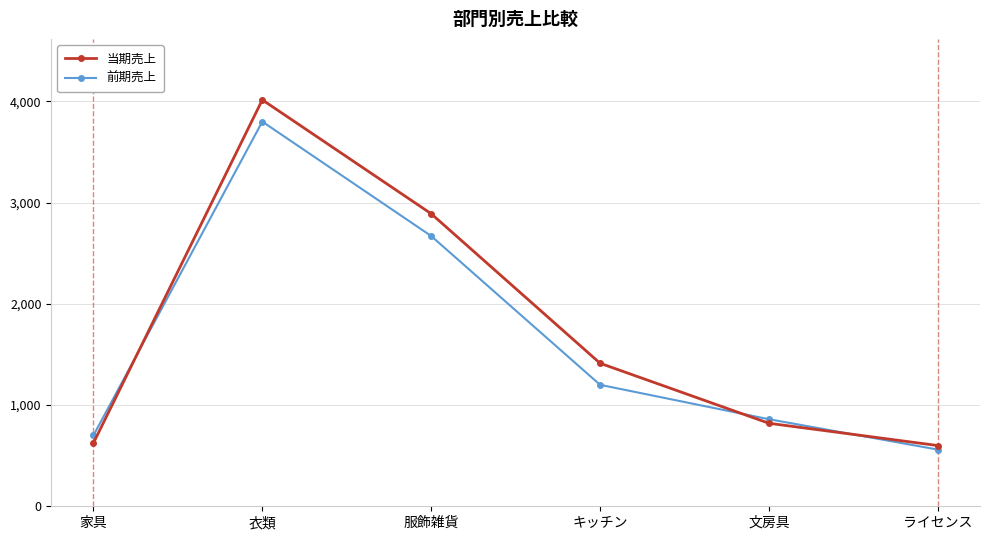

Which series has the largest range (max minus min)?

当期売上